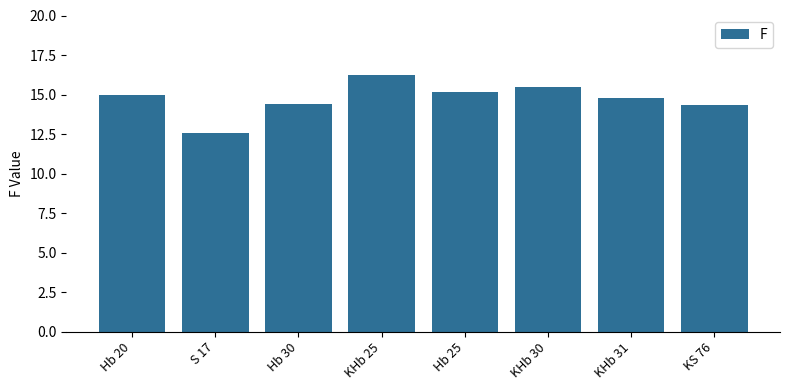

What is the sum of the values at Hb 30 and S 17?

27.0